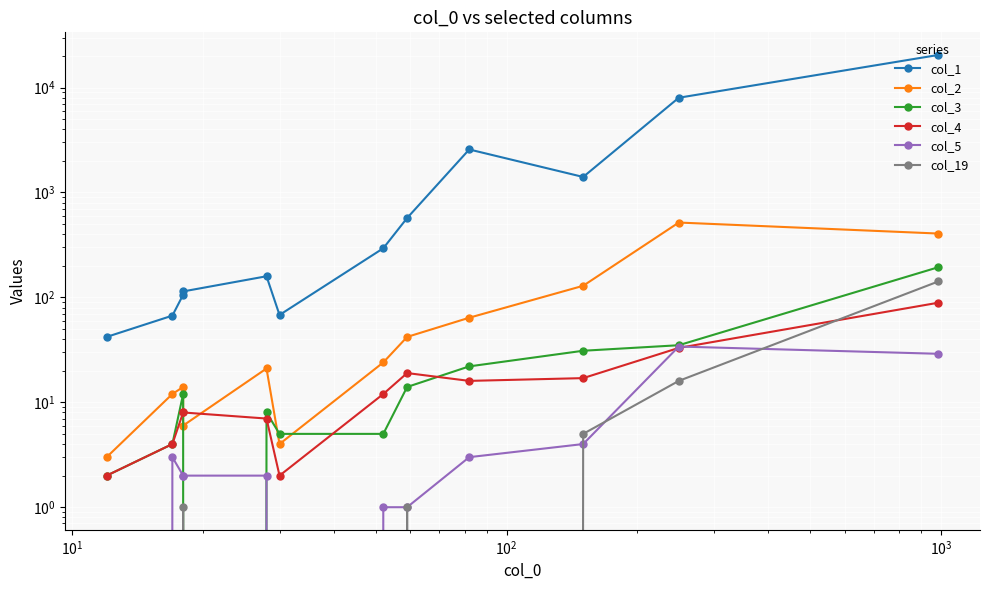

Rank the series by their maximum value, from lowest to highest.

col_5, col_4, col_19, col_3, col_2, col_1